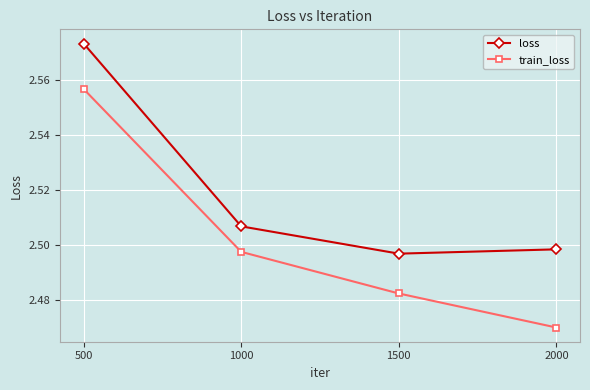

Is this an area chart (filled region under the line)?

No